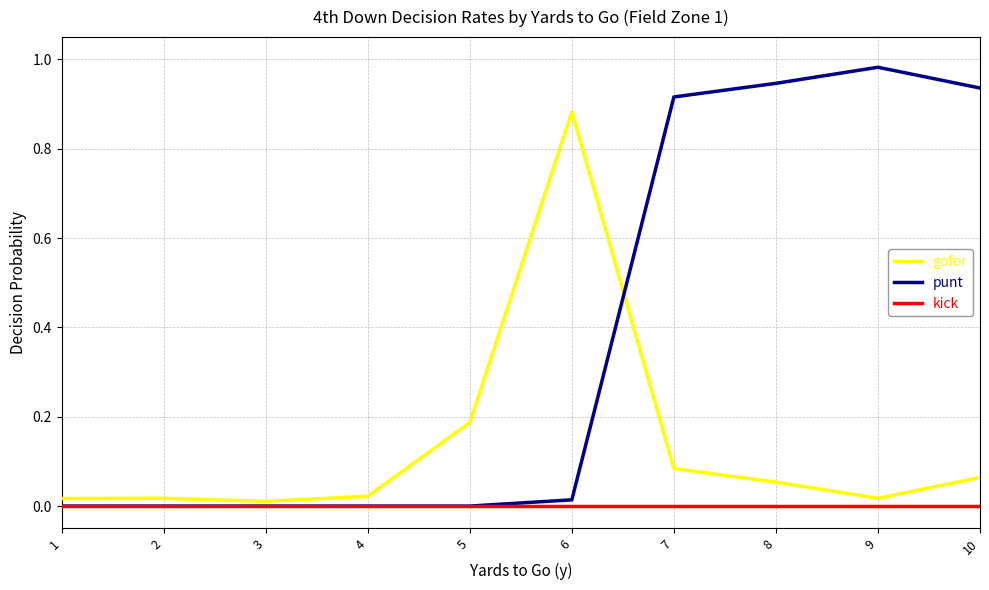

Count the number of data series in this chart.

3